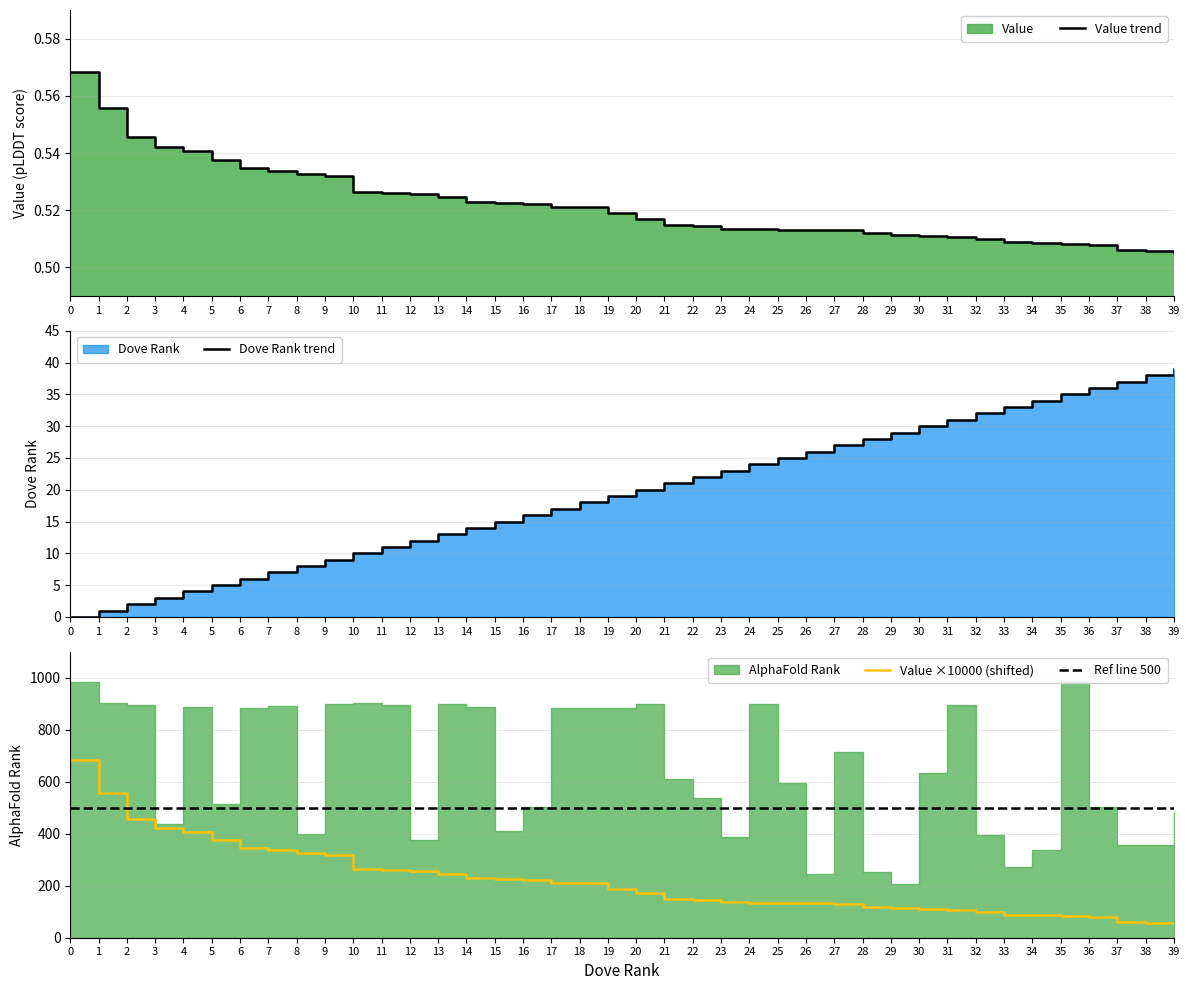

The value of Value trend at 30 is 0.3. True or false?

False